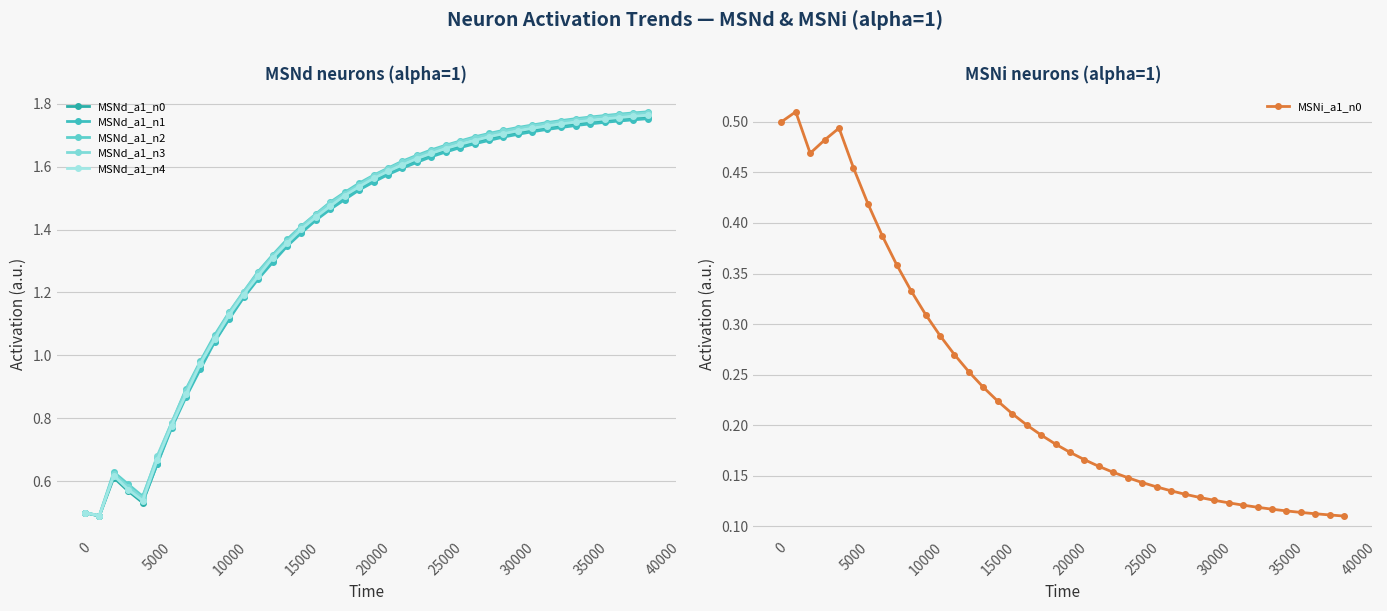

How many MSNi_a1_n0 values are between 0 and 1?

40